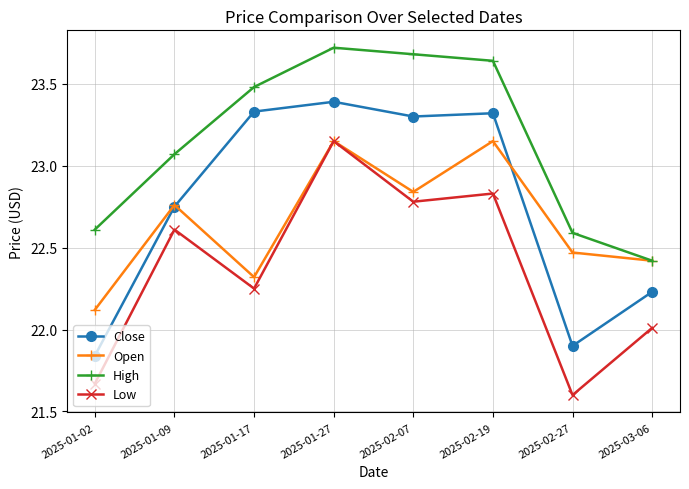

True or false: Low has more than 2 interior local peaks.

True